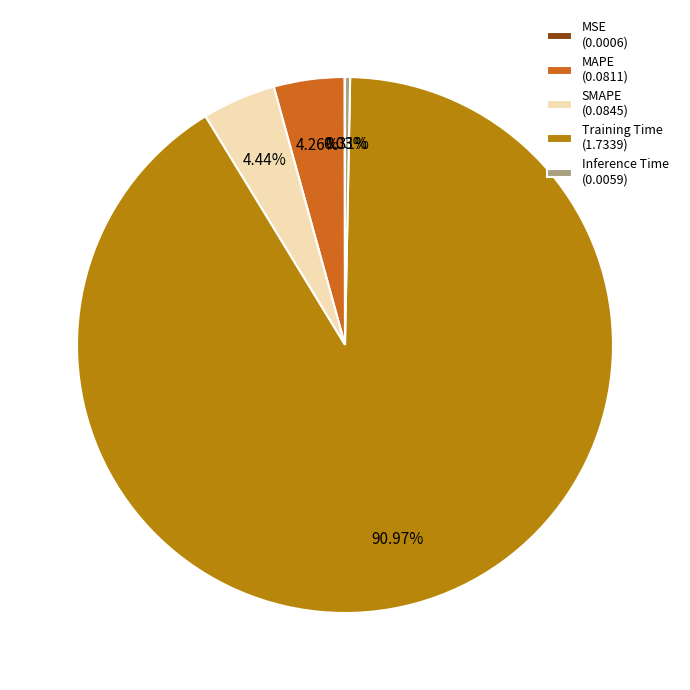

Is it true that SMAPE is 4% of the pie?

True